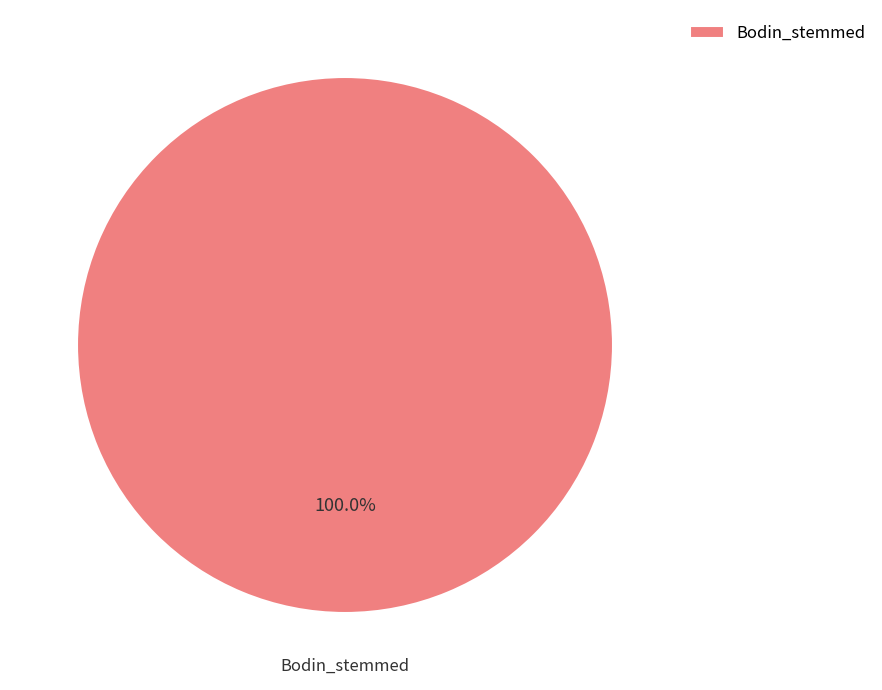

Rank the categories by value from highest to lowest.

Bodin_stemmed